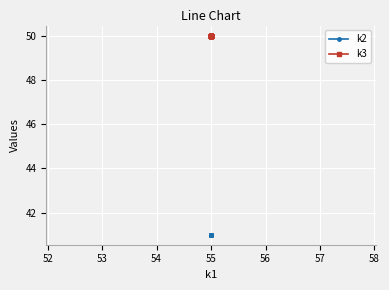

What is the difference between the highest and lowest values at 55?

9